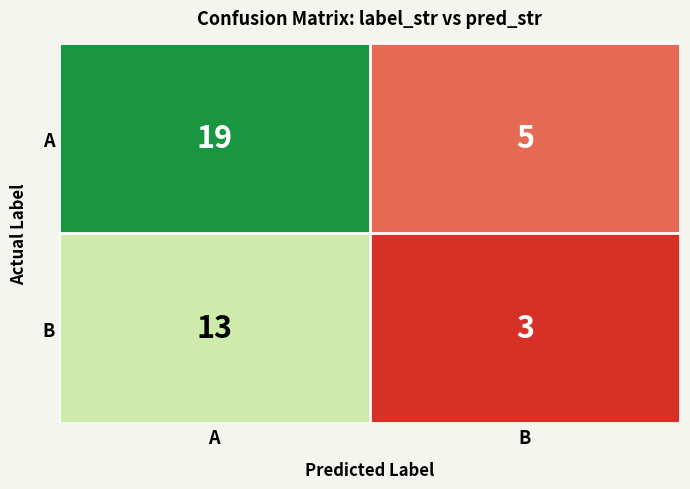

Rank the series by their average value, from highest to lowest.

A, B